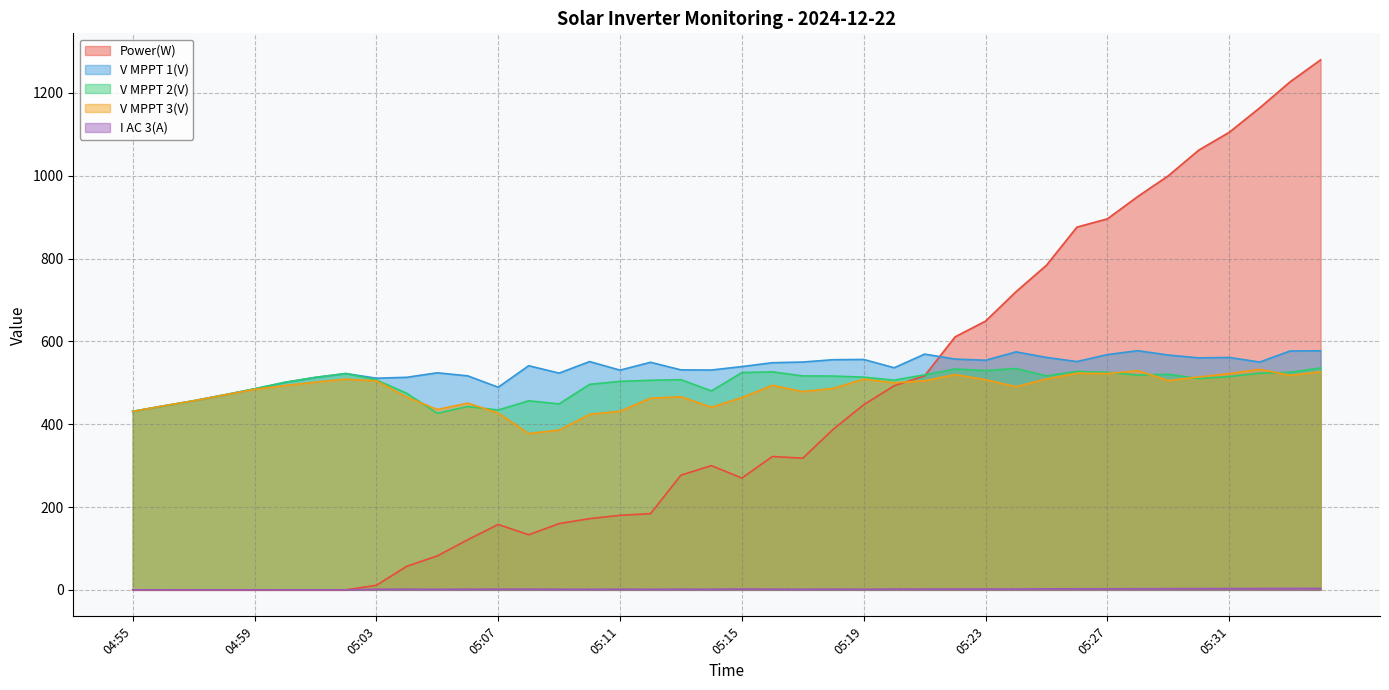

How many categories are shown in the chart?

40